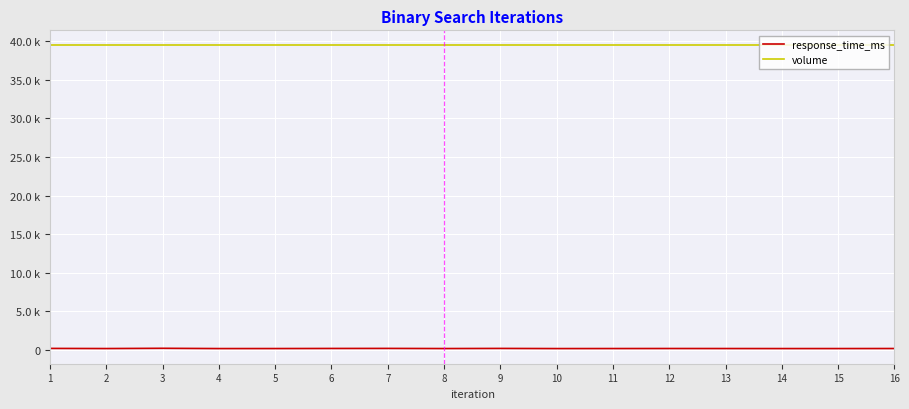

Does the chart display data point markers on the line(s)?

No